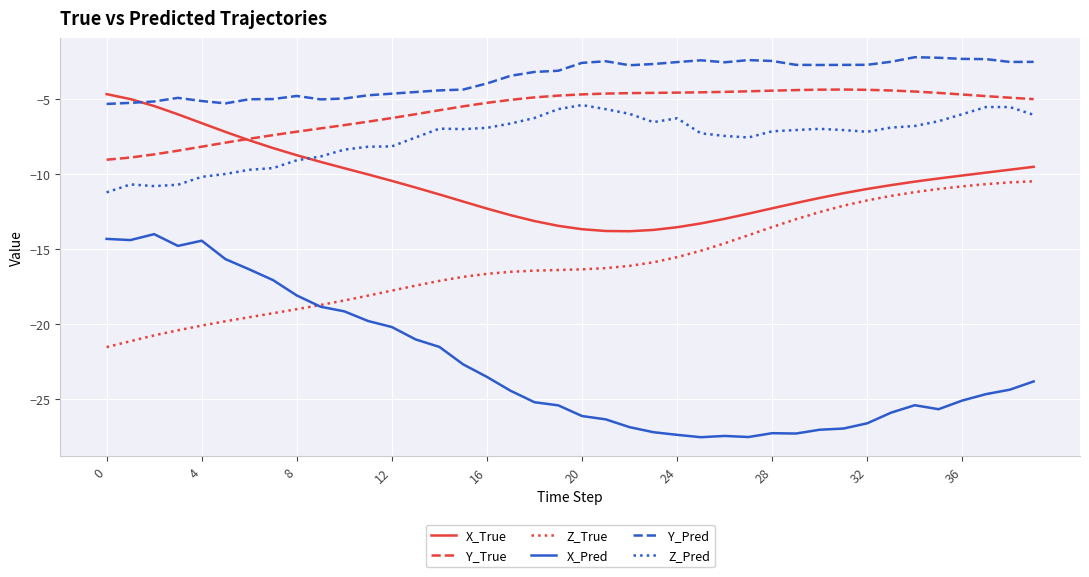

What is the minimum value for Z_True?

-21.5